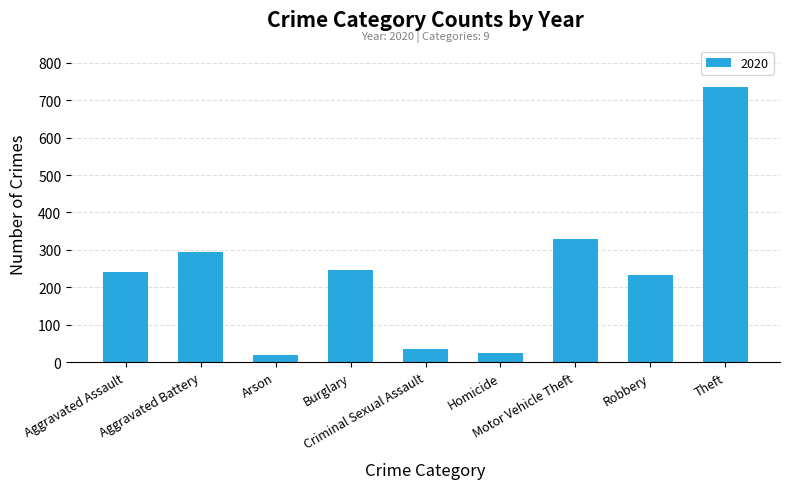

What is the sum of all values?

2158